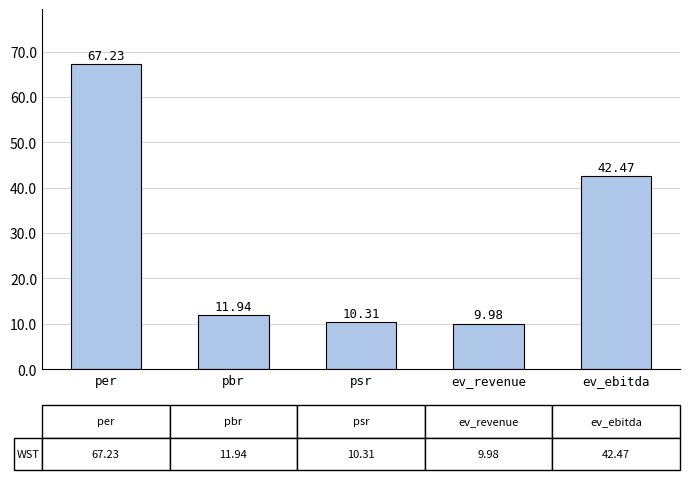

Are the bars grouped side by side (vs. stacked)?

No